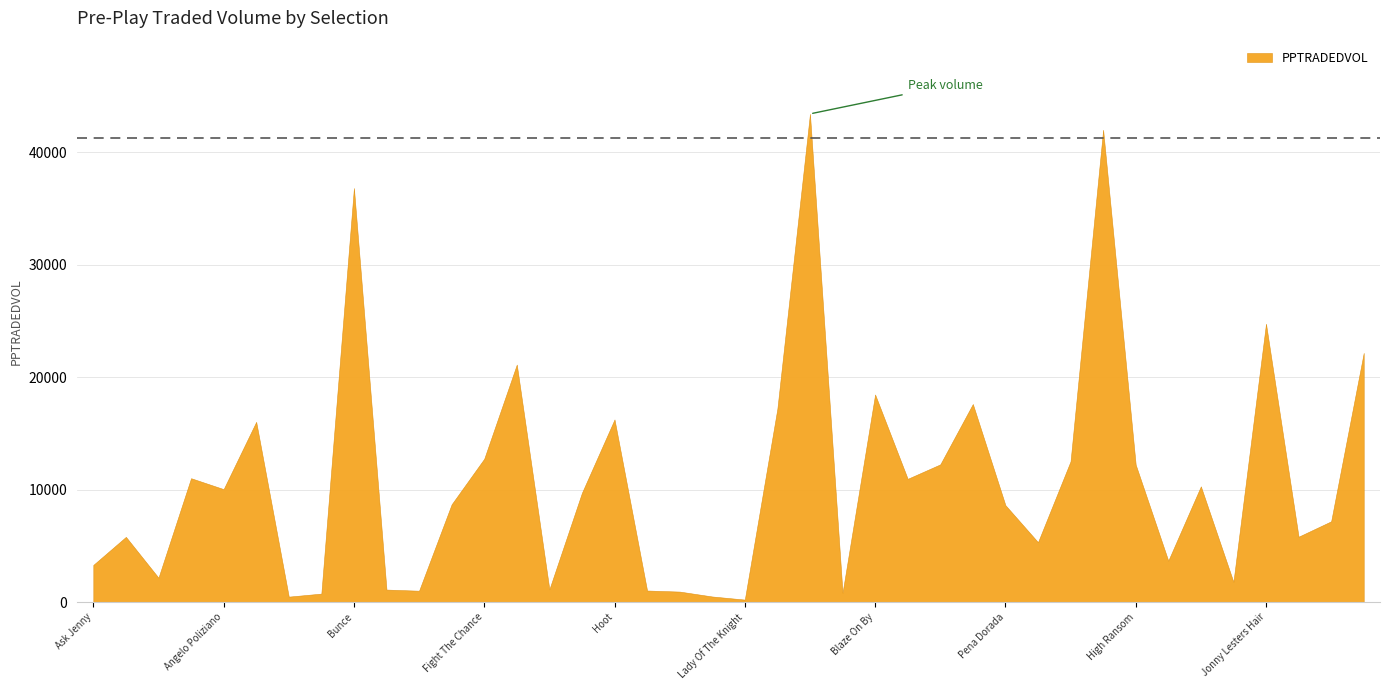

Reading left to right, list all the values displayed in this chart.

Ask Jenny=3299.5	Rio Sands=5794.1	First Swallow=2162.2	Yourelikemefrank=11010.8	Angelo Poliziano=10037.6	Squires Gate=16022.1	Ad Vitam=479.0	Red Marling=747.9	Bunce=36814.4	Indian Ballad=1107.0	The Oboist=1005.8	Elusivity=8689.4	Fight The Chance=12740.5	Restless Bay=21116.0	My Mate Jake=1131.3	Blaze Of Thunder=9708.7	Hoot=16233.4	King Kurt=1023.7	Say A Prayer=927.0	C P Joe=491.8	Lady Of The Knight=215.7	Crown Ridge=17193.3	Dolly Parton=43408.9	Buon Compleanno=824.2	Blaze On By=18454.6	Beyaz Villas=10955.2	Painters Easel=12239.6	Escape Artist=17608.1	Pena Dorada=8613.6	Aalya=5320.6	Dubara Reef=12512.2	Motrice=41995.6	High Ransom=12213.9	Straversjoy=3674.9	Fairy Flight=10285.0	Snow Dancer=1790.5	Jonny Lesters Hair=24748.8	Wing Play=5807.7	Cygnet=7176.8	Changing The Guard=22151.8